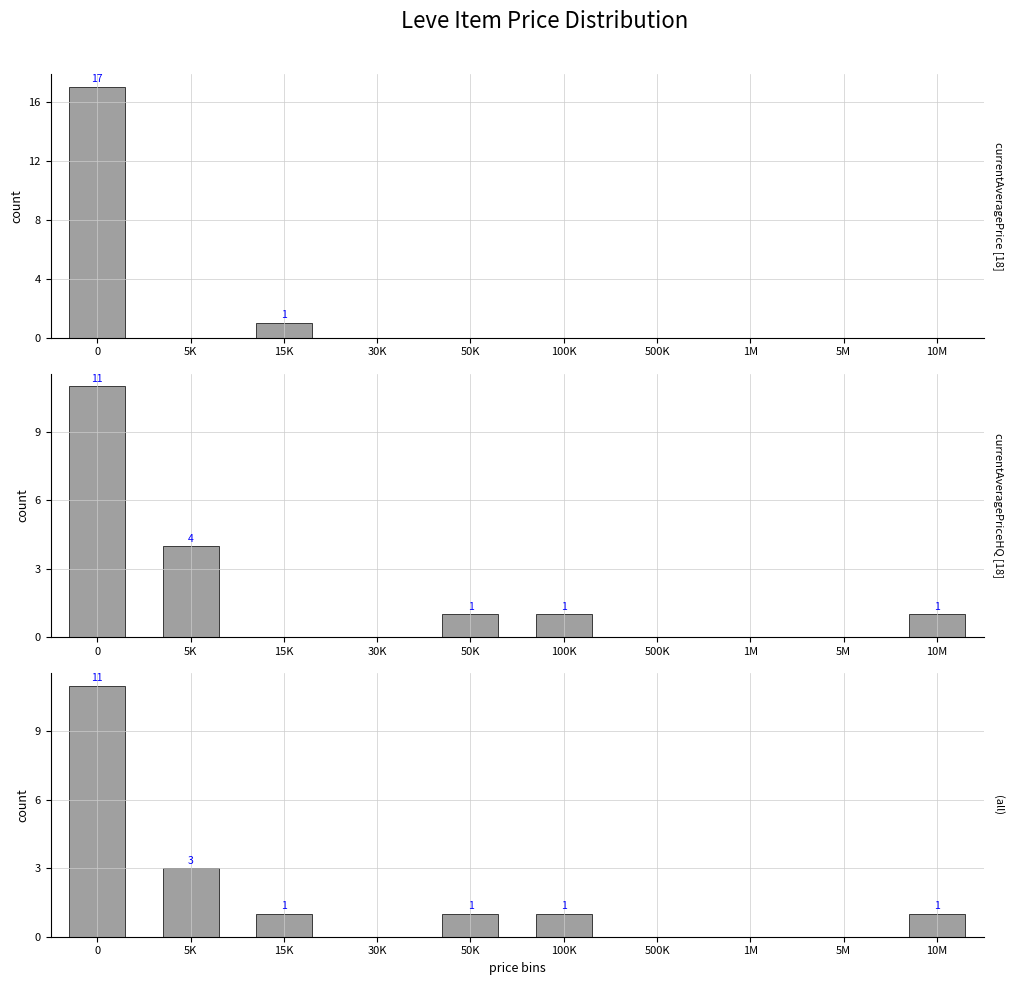

Reading right to left, list all the values displayed in this chart.

currentAveragePrice: 10M=0	5M=0	1M=0	500K=0	100K=0	50K=0	30K=0	15K=1	5K=0	0=17
currentAveragePriceHQ: 10M=1	5M=0	1M=0	500K=0	100K=1	50K=1	30K=0	15K=0	5K=4	0=11
LevePriceHQ: 10M=1	5M=0	1M=0	500K=0	100K=1	50K=1	30K=0	15K=1	5K=3	0=11